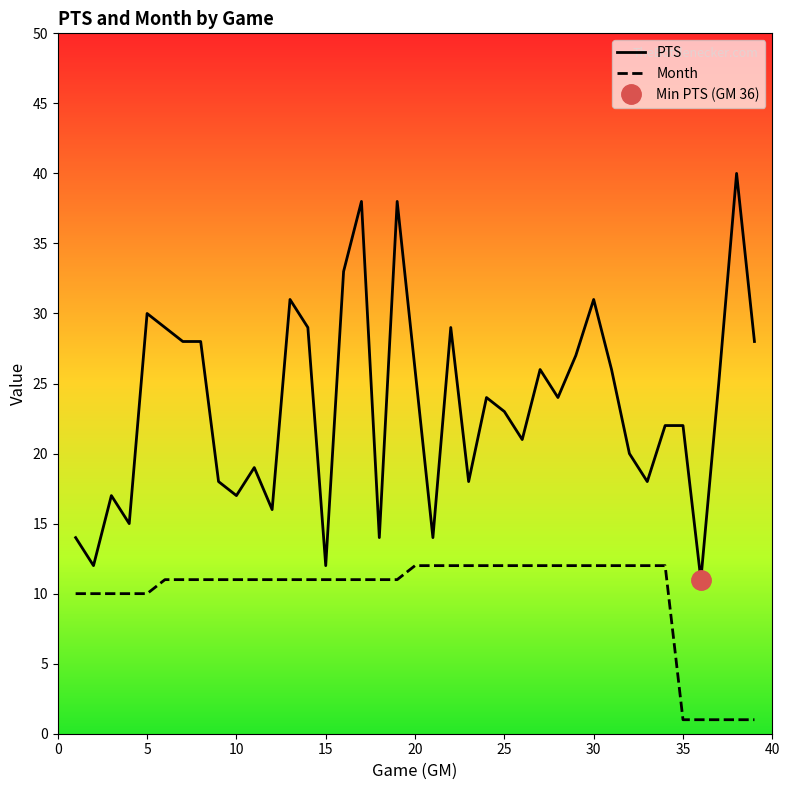

True or false: Month and PTS cross at least once.

False